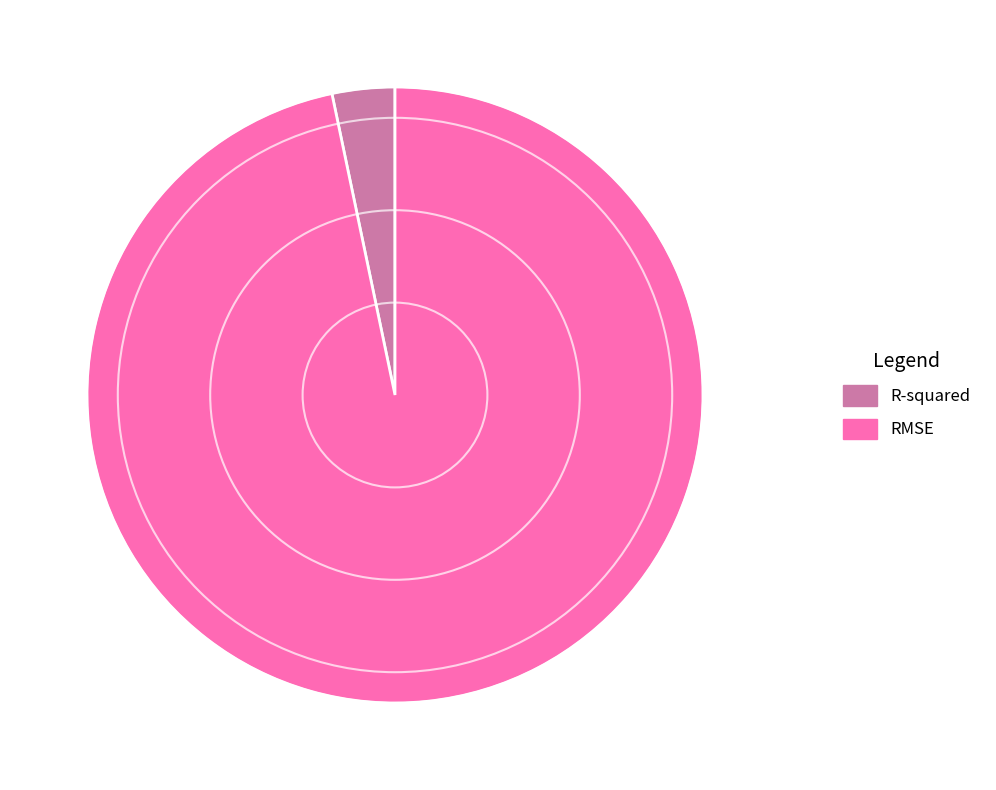

Which has a higher value, RMSE or R-squared?

RMSE